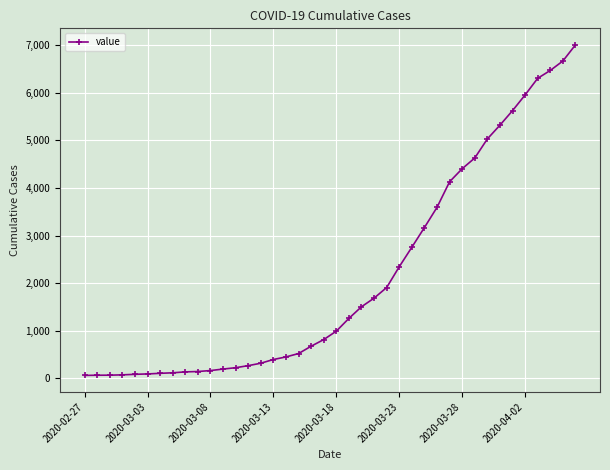

What is the difference between the second highest and second lowest values?

6596